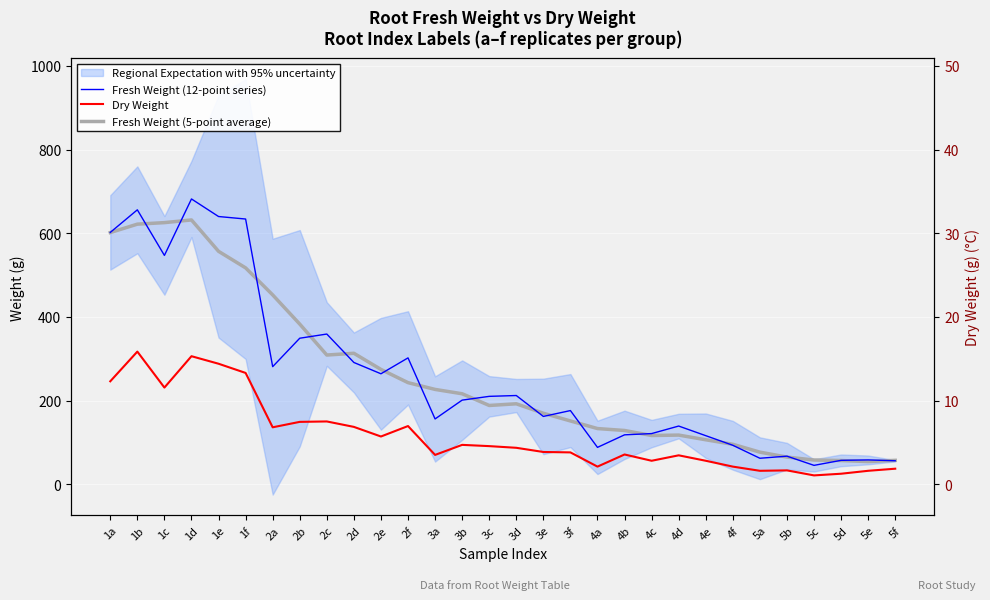

How many lines are shown in the chart?

3